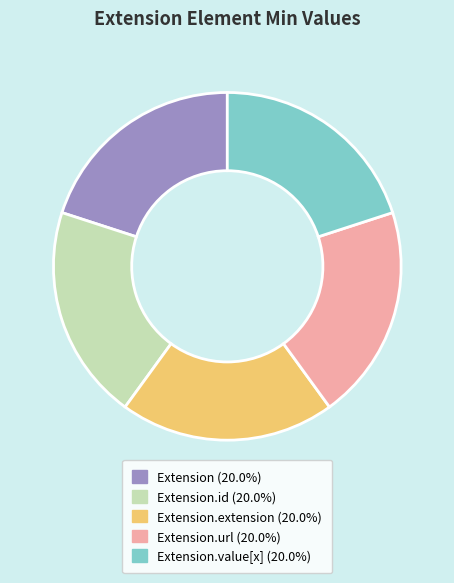

Is there any slice that represents more than half of the pie?

No